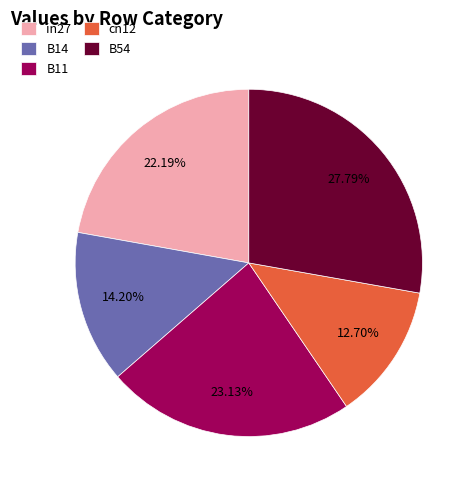

Which slice is the largest?

B54